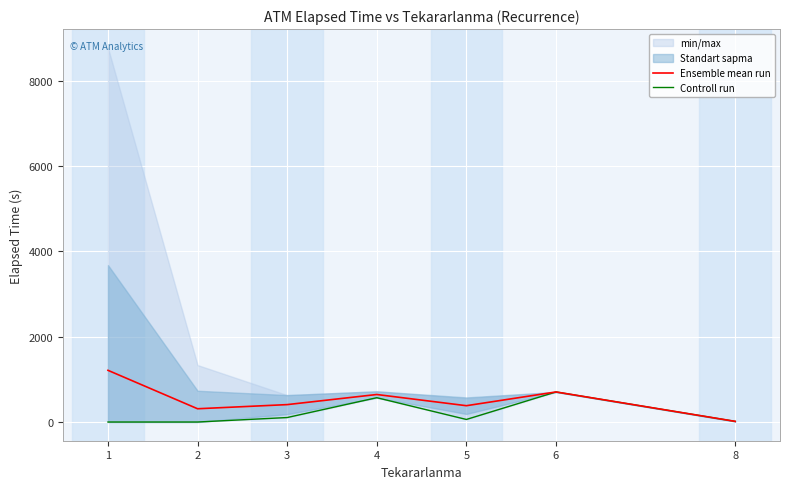

Reading right to left, transcribe all the data shown in this chart.

Ensemble mean run: 15.0	705.0	382.5	645.0	408.0	310.9	1212.2
Controll run: 15.0	705.0	60.0	570.0	105.0	0.0	0.0